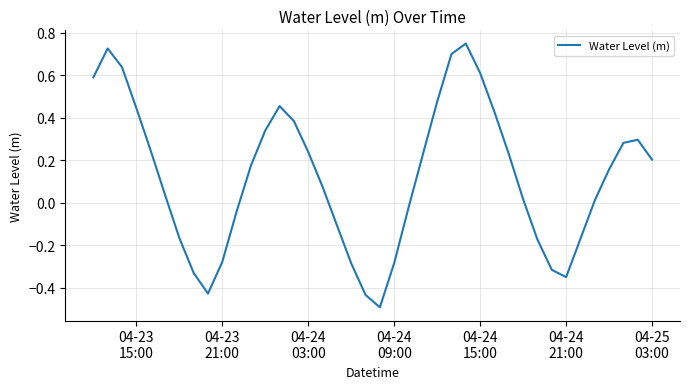

What is the smallest value displayed?

-0.5